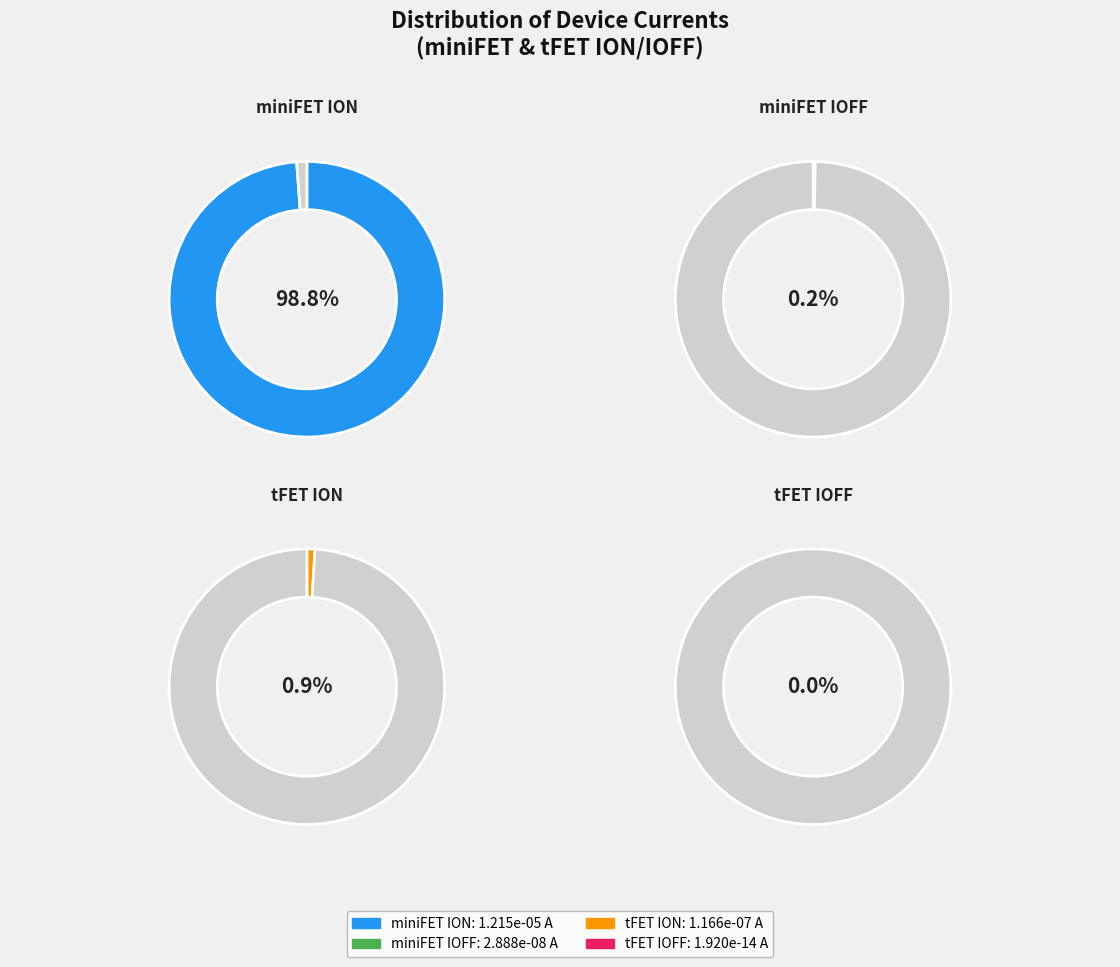

Combined, do tFET ION and tFET IOFF account for over 50%?

No